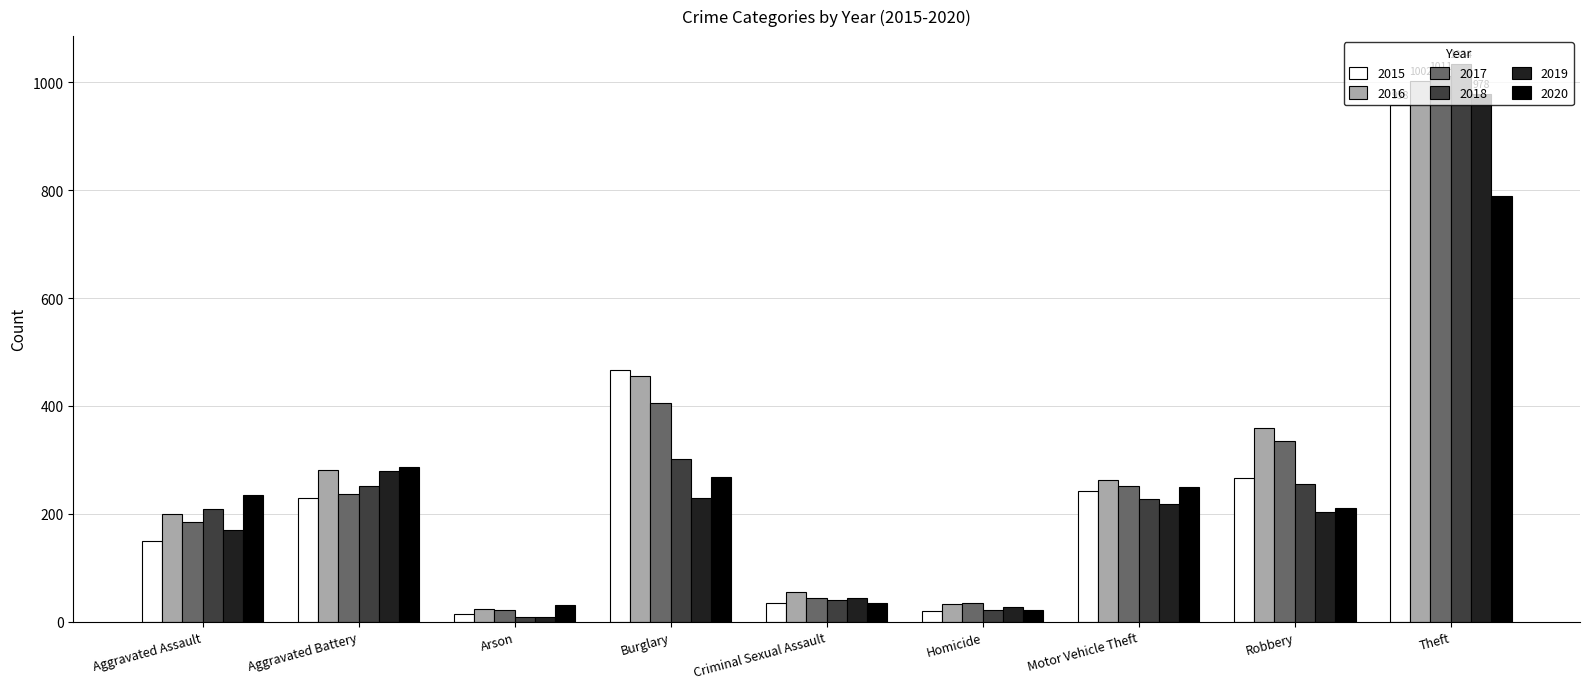

How many groups of bars are there?

9